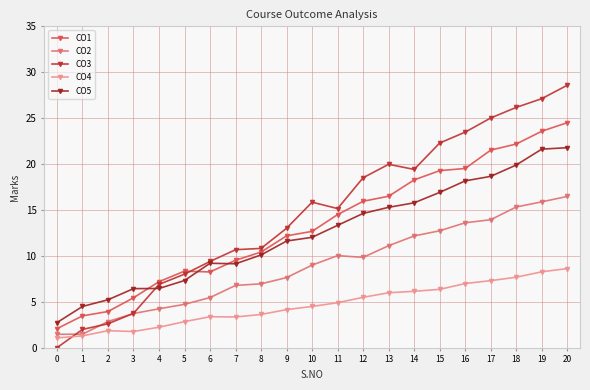

How many interior local peaks does the CO3 series have?

2